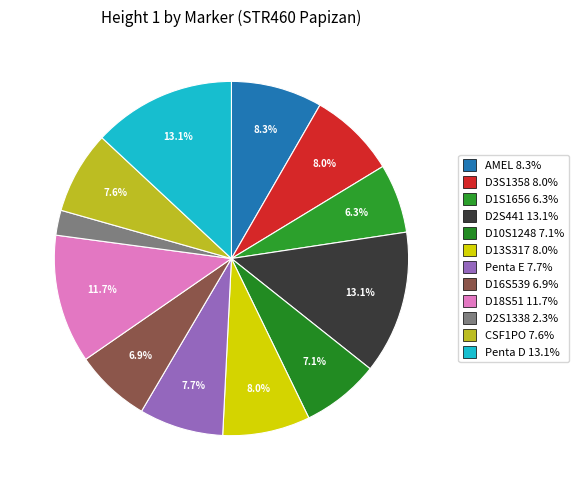

What is the smallest slice in the pie chart?

D2S1338